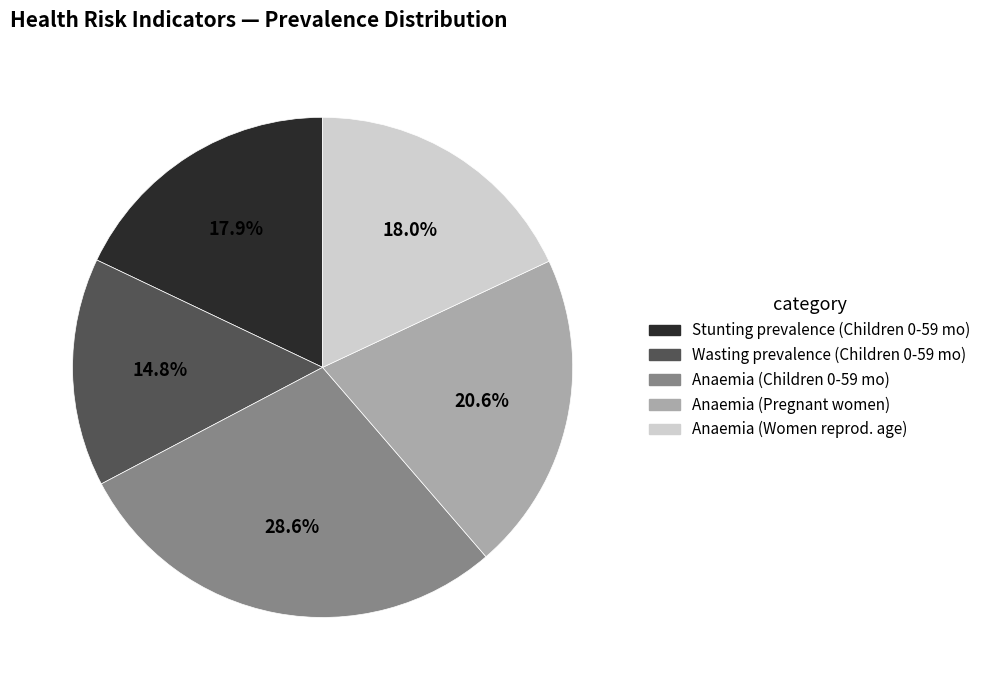

Approximately how many times larger is the value at Stunting prevalence (Children 0-59 mo) compared to Anaemia (Children 0-59 mo)?

0.6